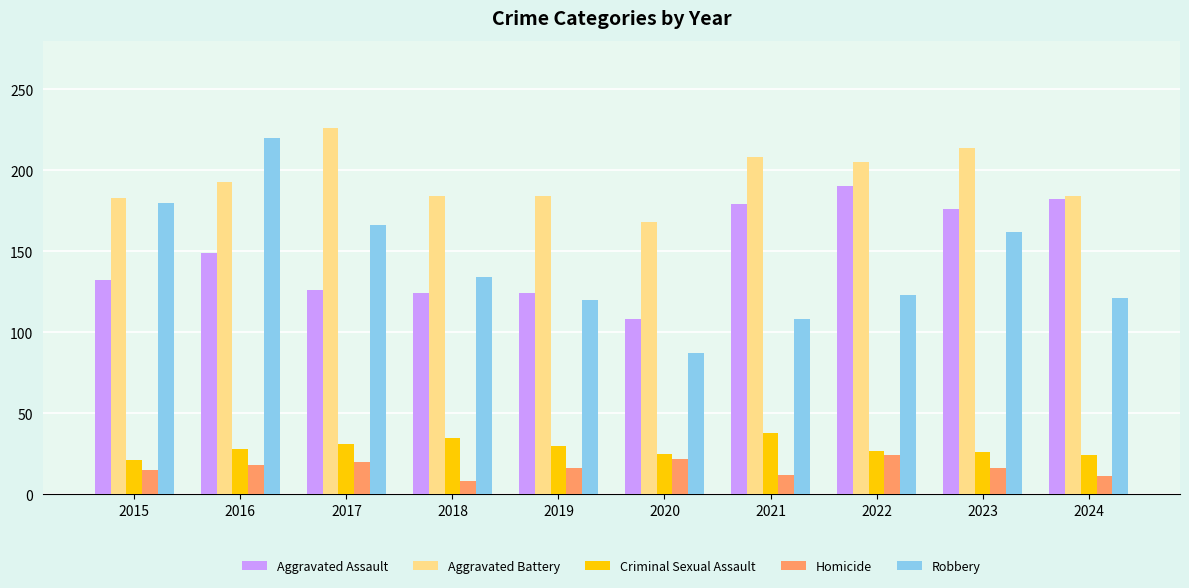

What is the spread (max minus min) of values at 2020?

146